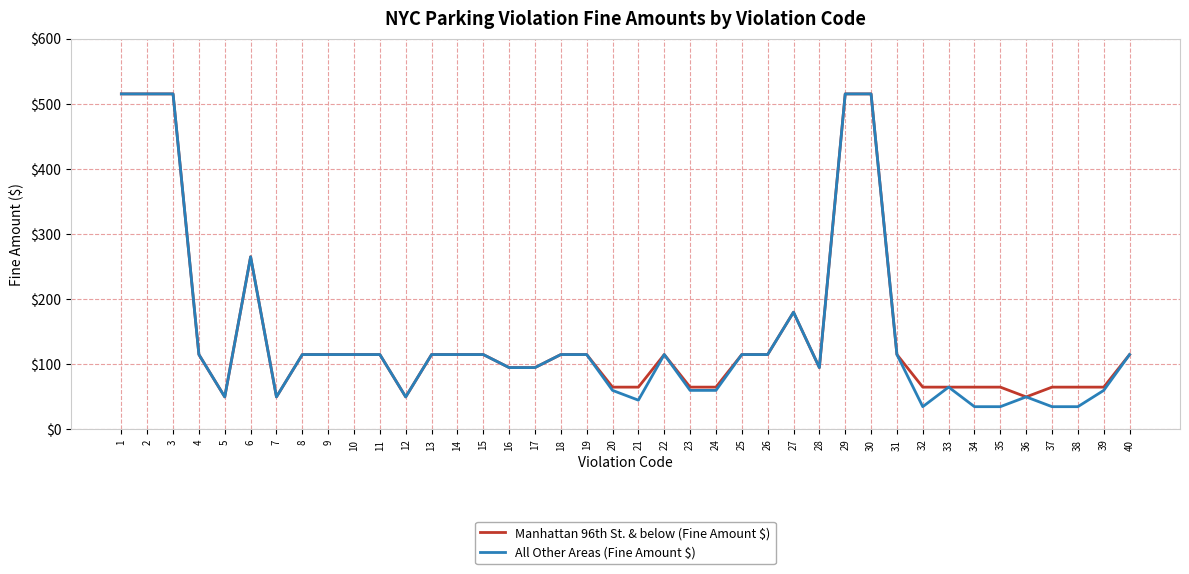

What is the difference between the All Other Areas (Fine Amount $) values at 39 and 11?

55